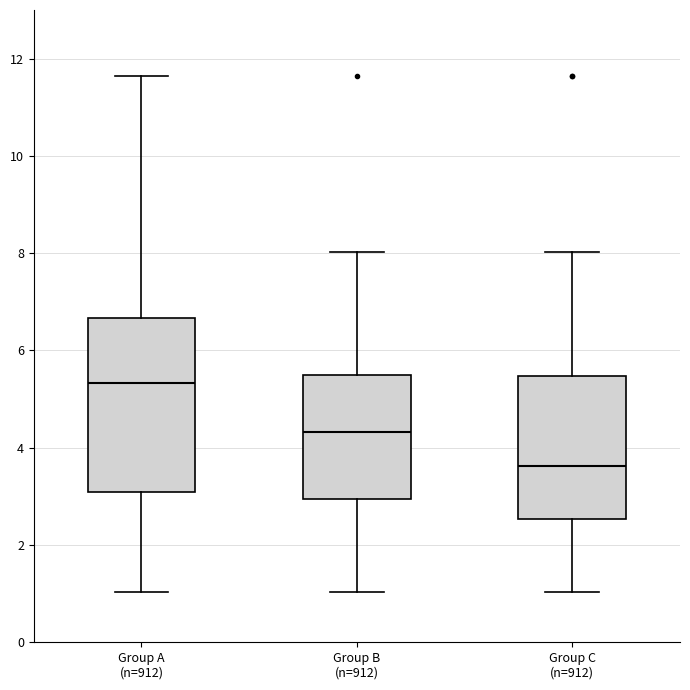

Which box has the lowest median line?

Group C (n=912)